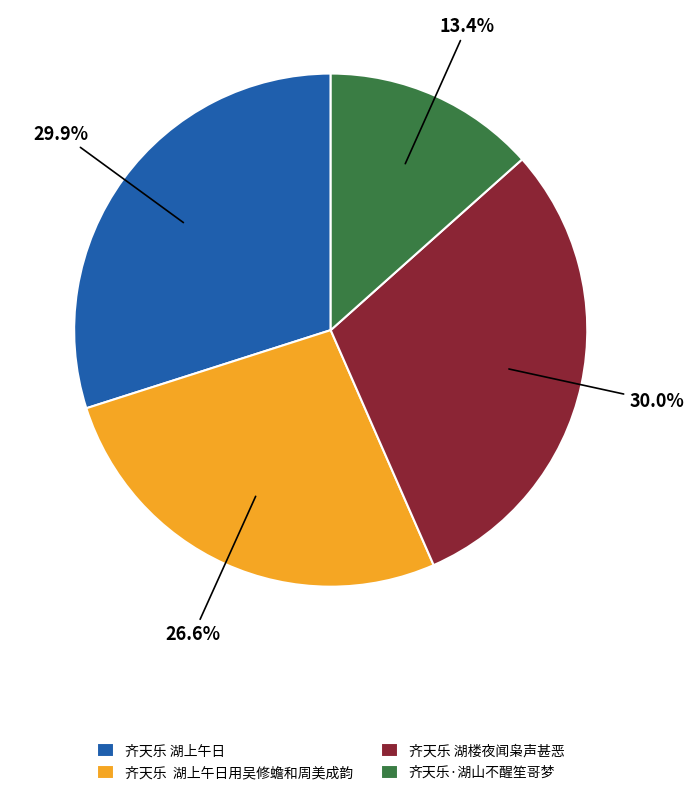

What is the total percentage of 齐天乐·湖山不醒笙哥梦 and 齐天乐 湖上午日?

43.3%